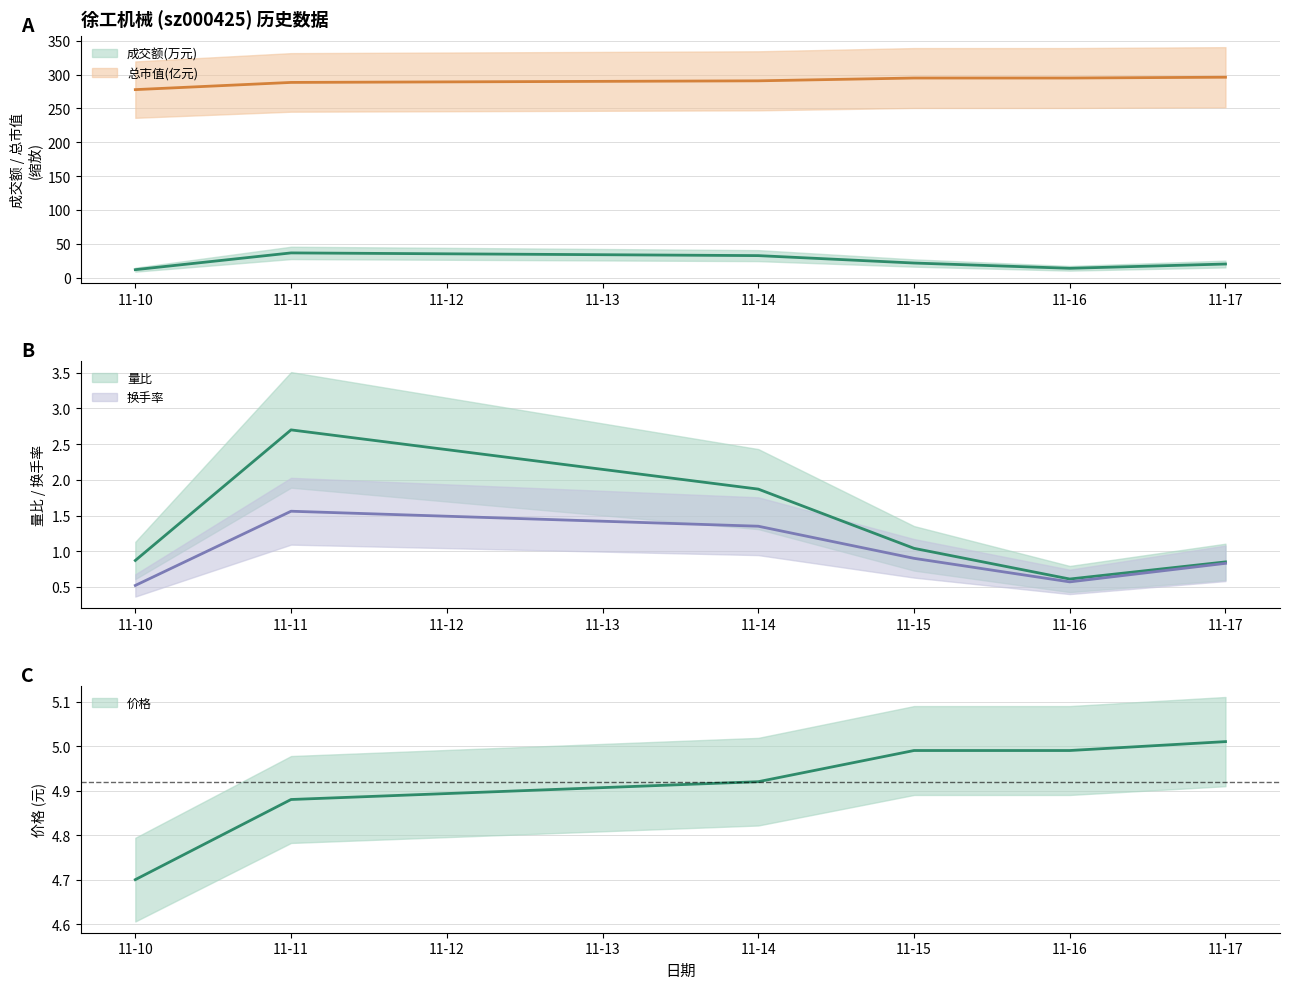

The value of 总市值(亿元) at 11-17 is 296.0. True or false?

True